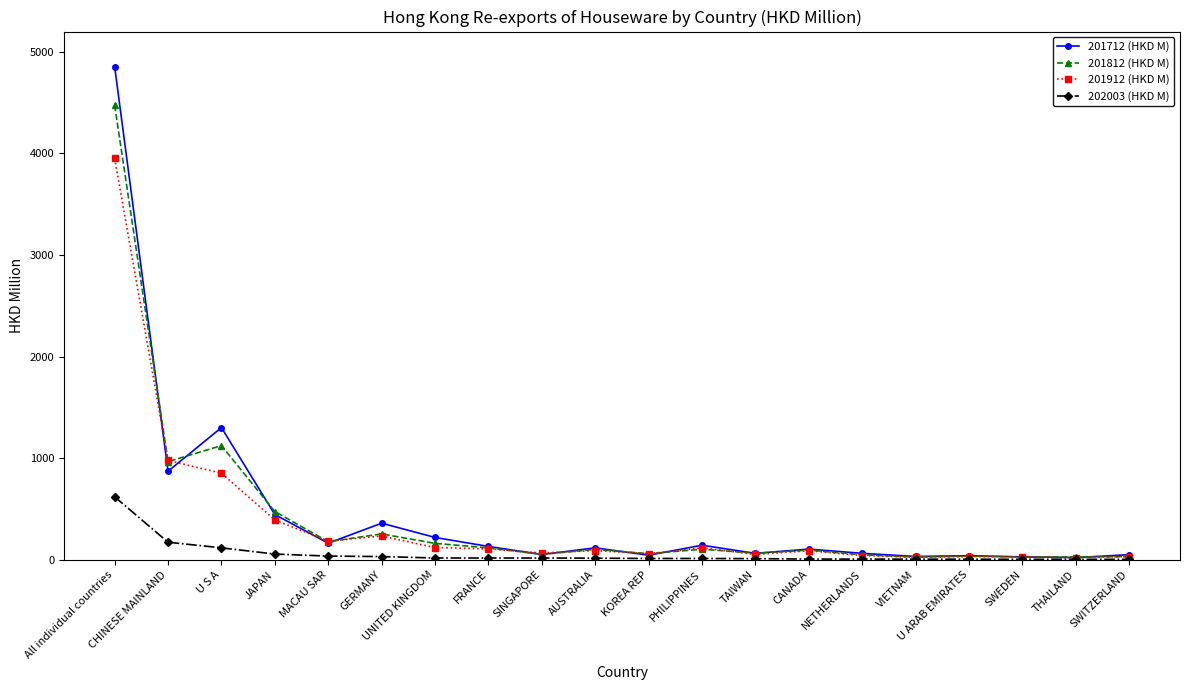

What is the sum of the 201812 (HKD M) values at U ARAB EMIRATES and KOREA REP?

95.2